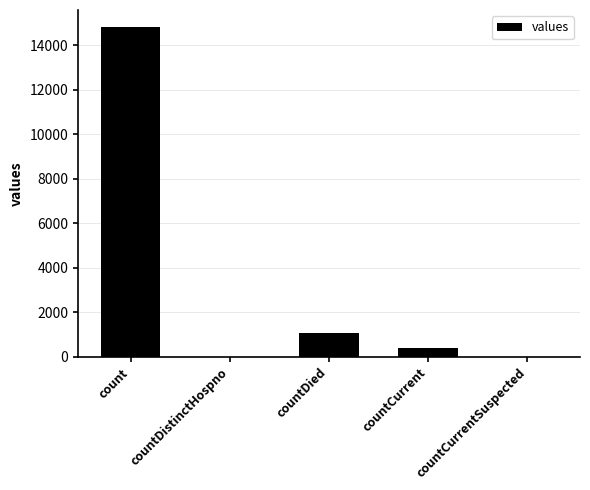

Which has a higher value, countCurrent or countDistinctHospno?

countCurrent